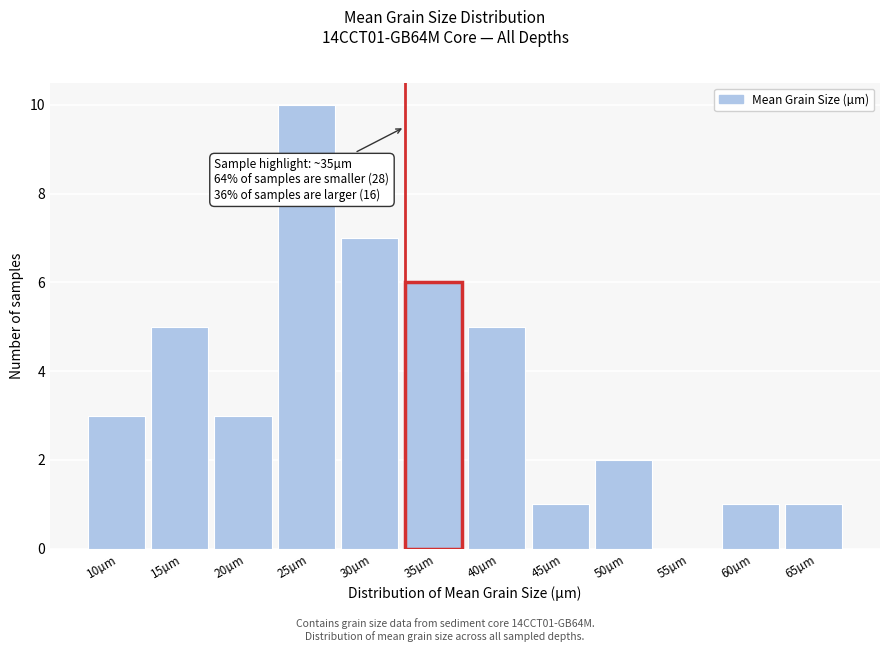

Reading right to left, extract all data points from this chart.

65µm=1	60µm=1	55µm=0	50µm=2	45µm=1	40µm=5	35µm=6	30µm=7	25µm=10	20µm=3	15µm=5	10µm=3